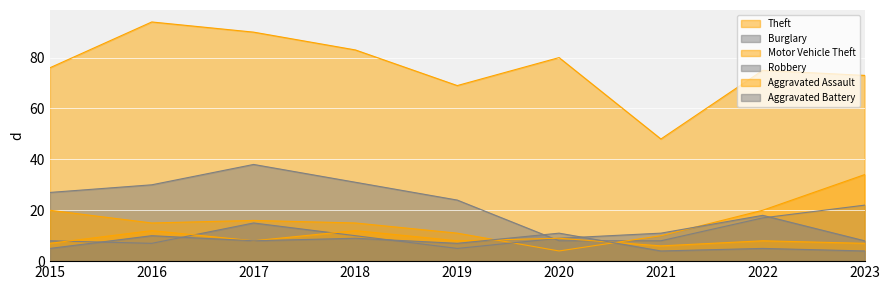

At which label is Motor Vehicle Theft closest to 19?

2015